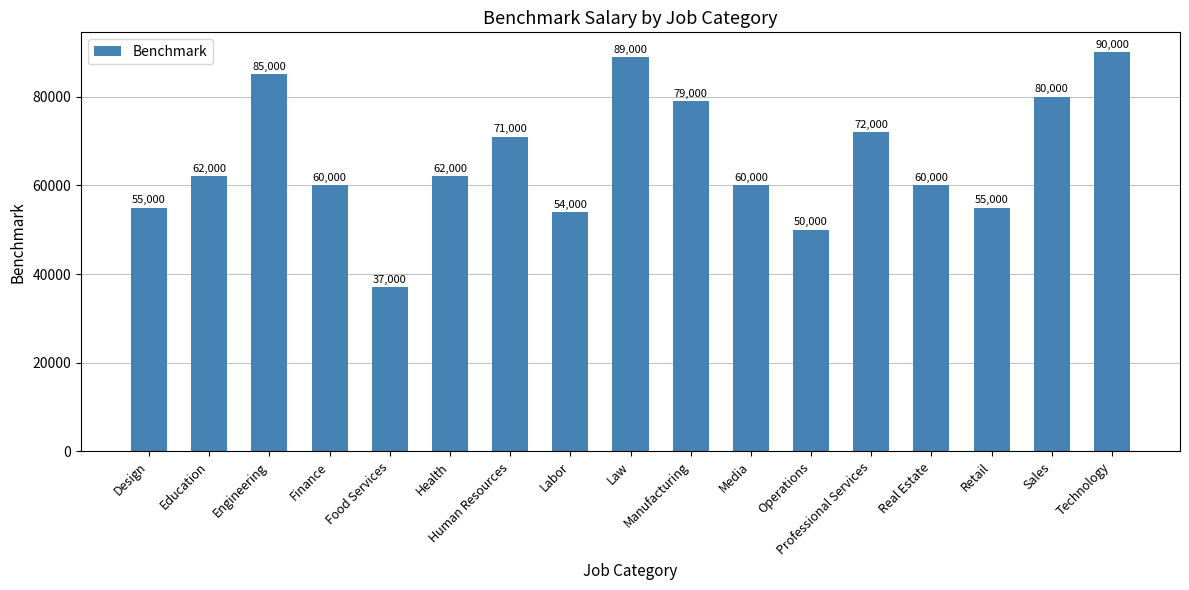

What is the average value?

65941